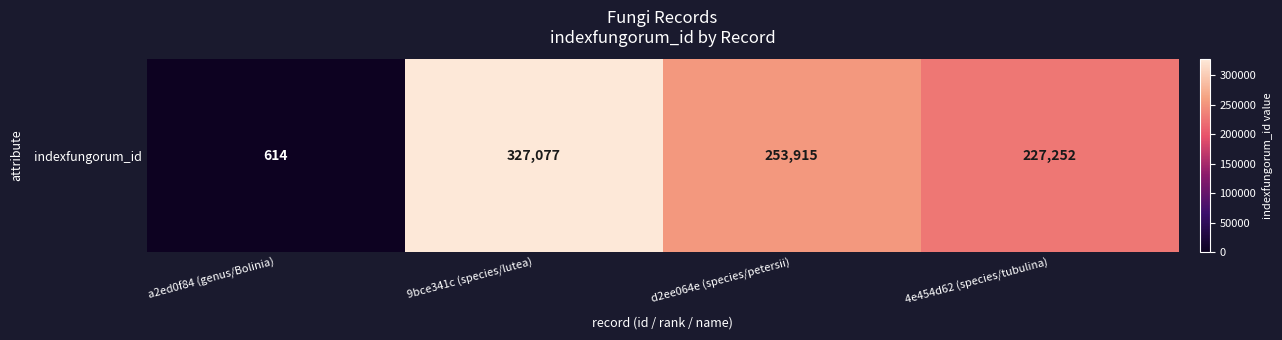

What is the greatest value displayed?

327077